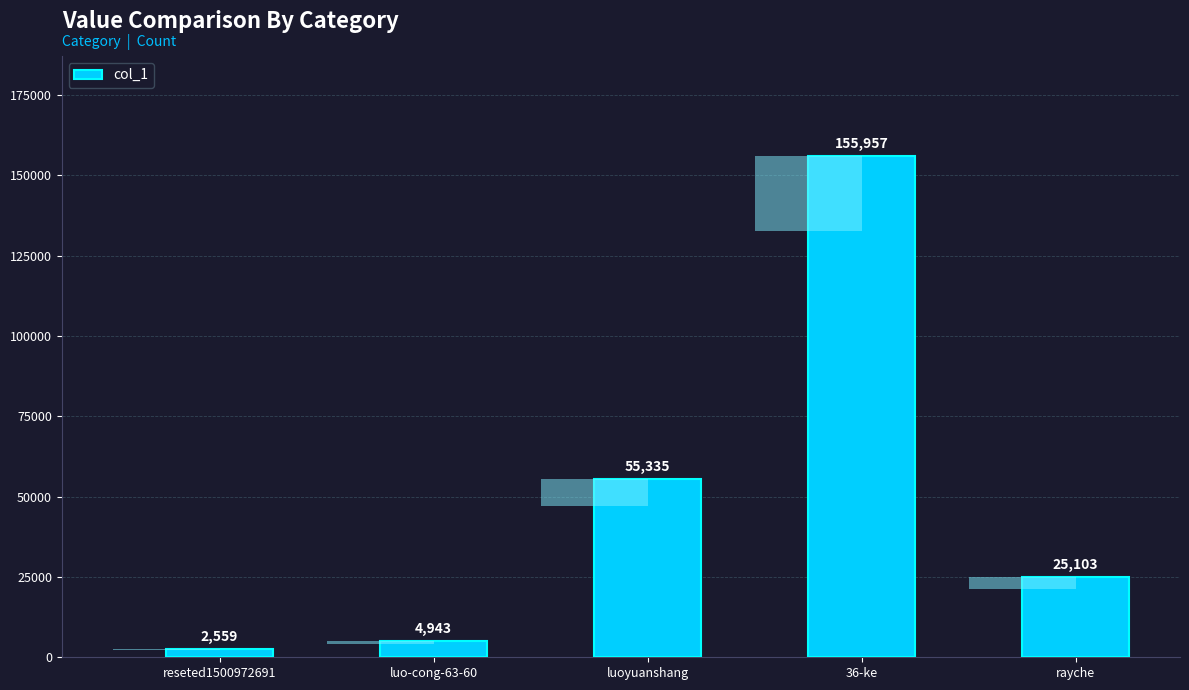

Approximately how many times larger is the value at rayche compared to 36-ke?

0.2